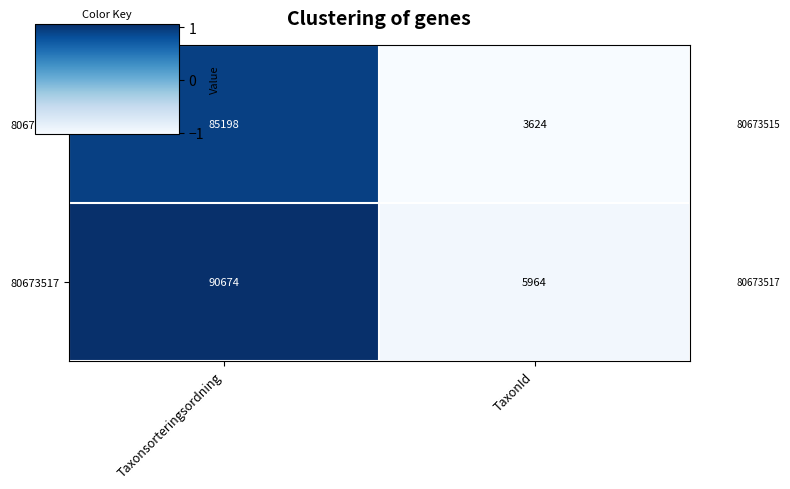

How many series are shown in this chart?

2